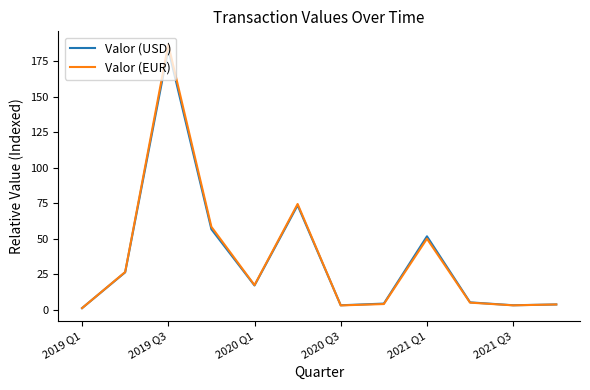

Which series has the widest spread of values?

Valor (EUR)